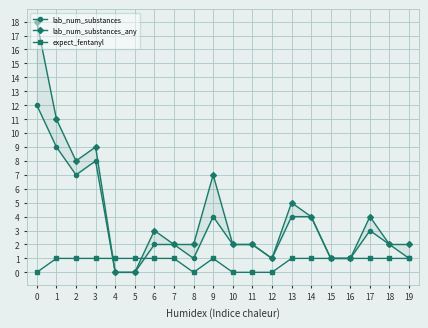

How many values in lab_num_substances_any are above zero?

18